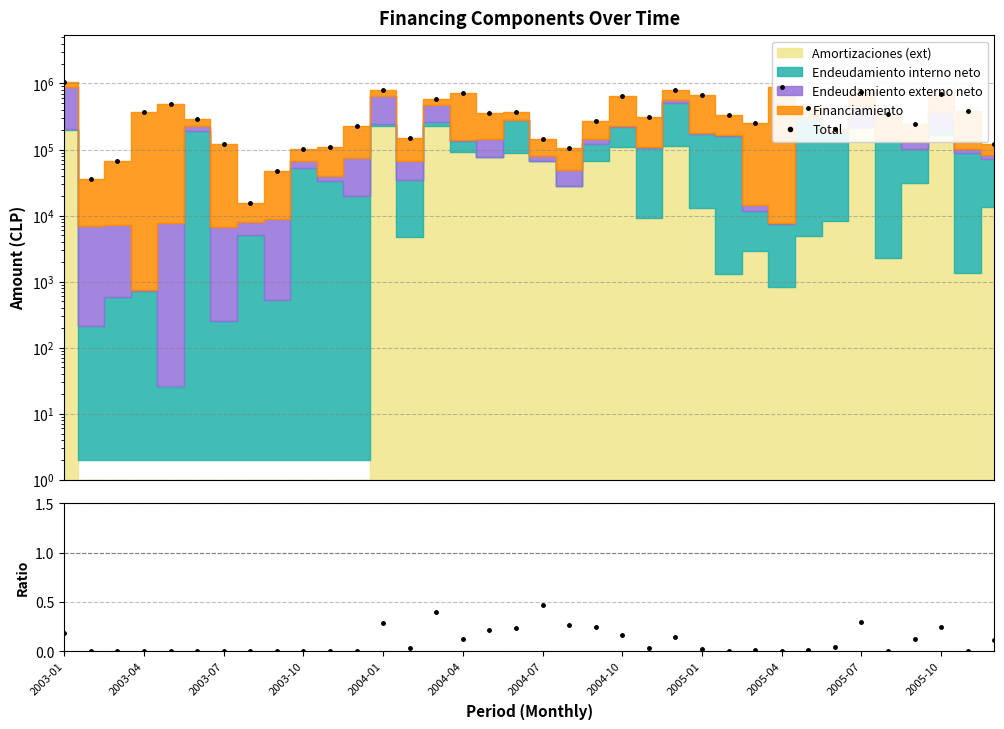

At how many categories does at least one series exceed 289031?

20